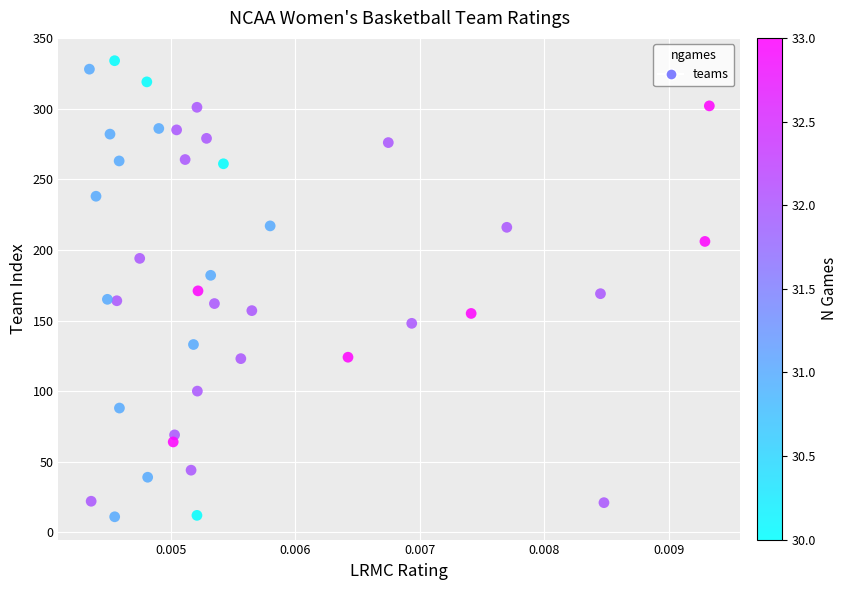

What is the range of Y values (max minus min)?

323